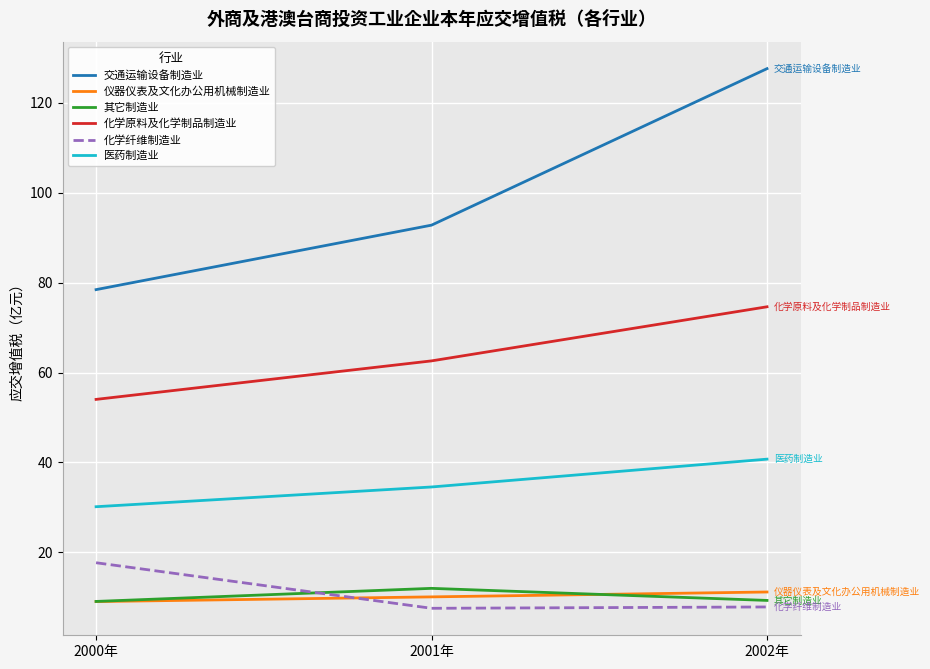

Does the chart display data point markers on the line(s)?

No